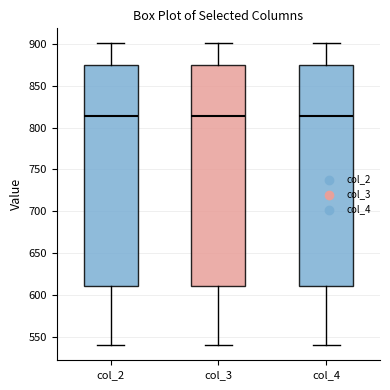

Where does the lower whisker of the box for col_4 end on the y-axis? The values are not printed on the chart, so give them approximately, as read against the axis.

540